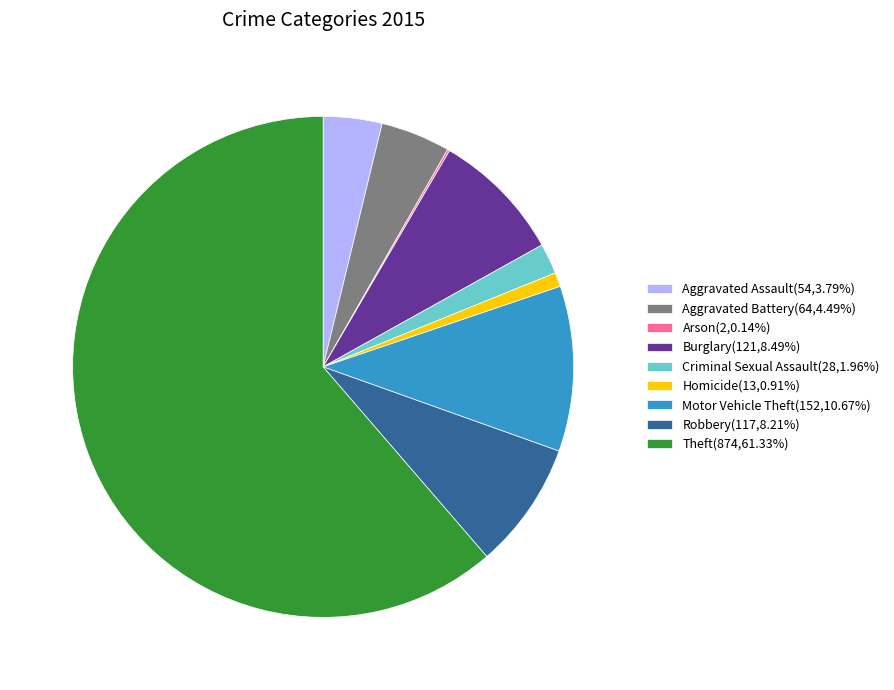

True or false: Homicide accounts for 11% of the total.

False